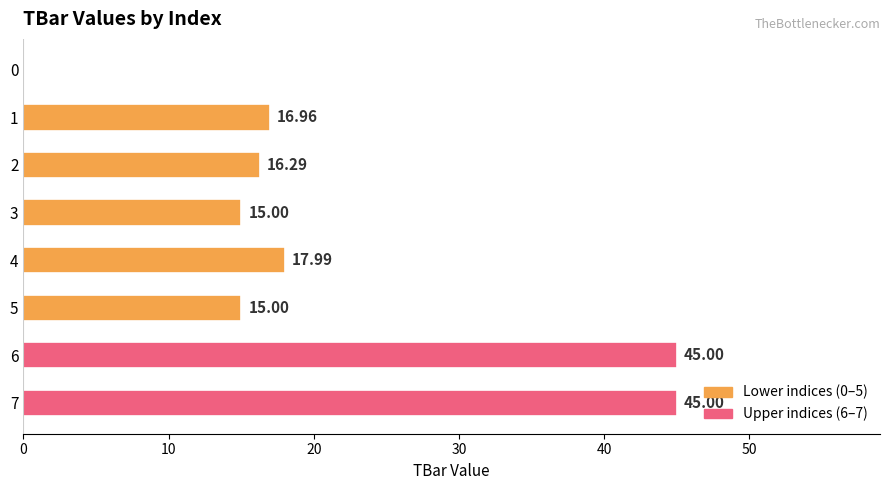

What is the sum of the values at 6 and 1?

62.0